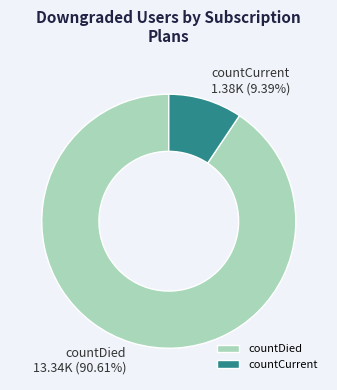

What percentage is NOT represented by countDied?

9.4%